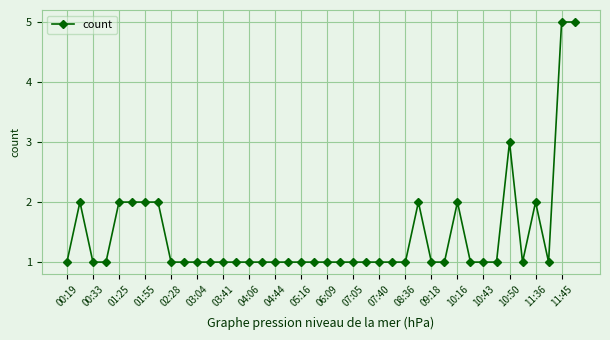

What is the difference between the second highest and second lowest values?

4